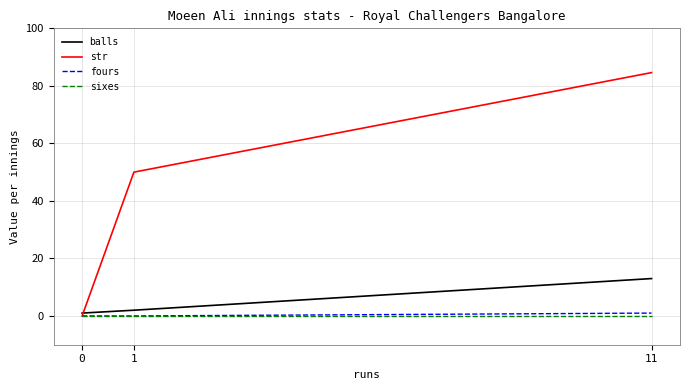

Does the chart display data point markers on the line(s)?

No